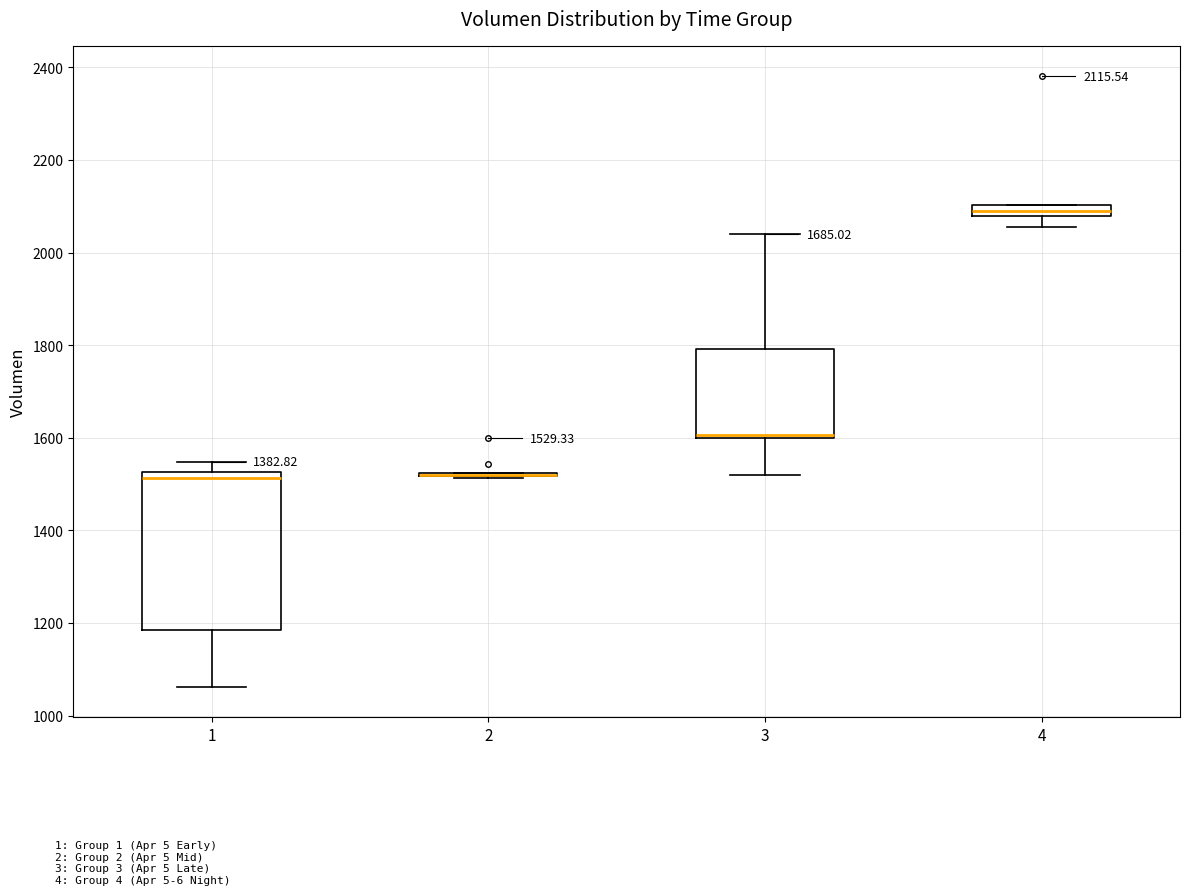

Which box is the tallest, from its lower edge to its upper edge?

1